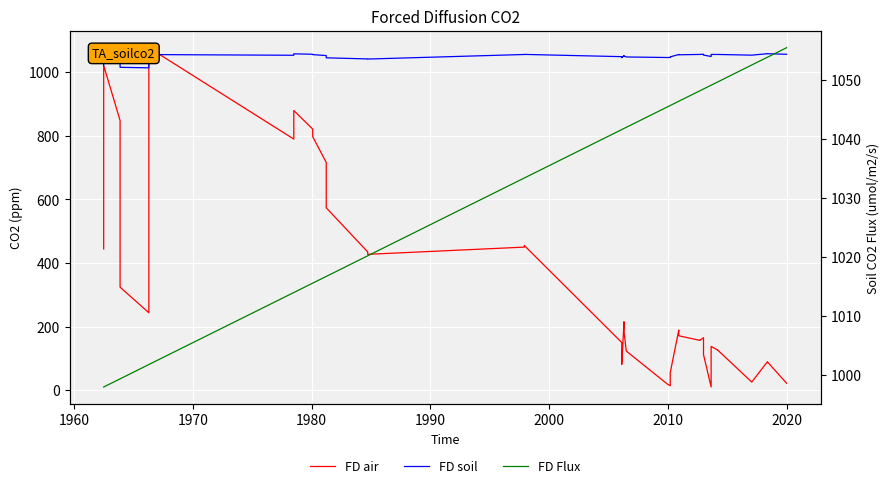

What are all the series names shown in the legend?

FD air, FD soil, FD Flux